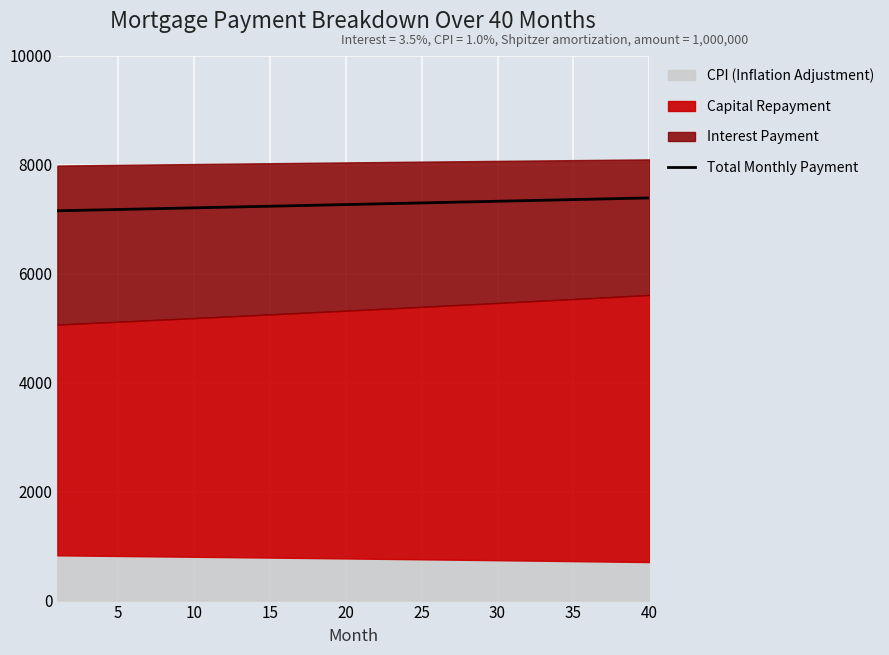

What is the minimum value for Total Monthly Payment?

7154.8